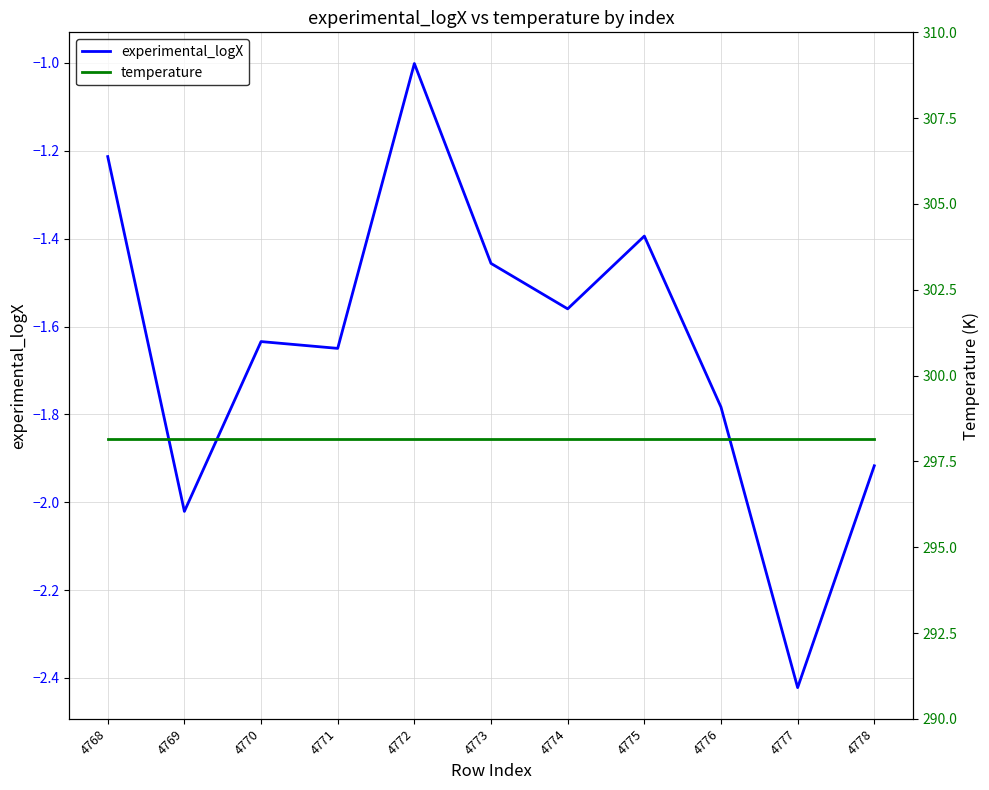

True or false: experimental_logX and temperature cross at least once.

False